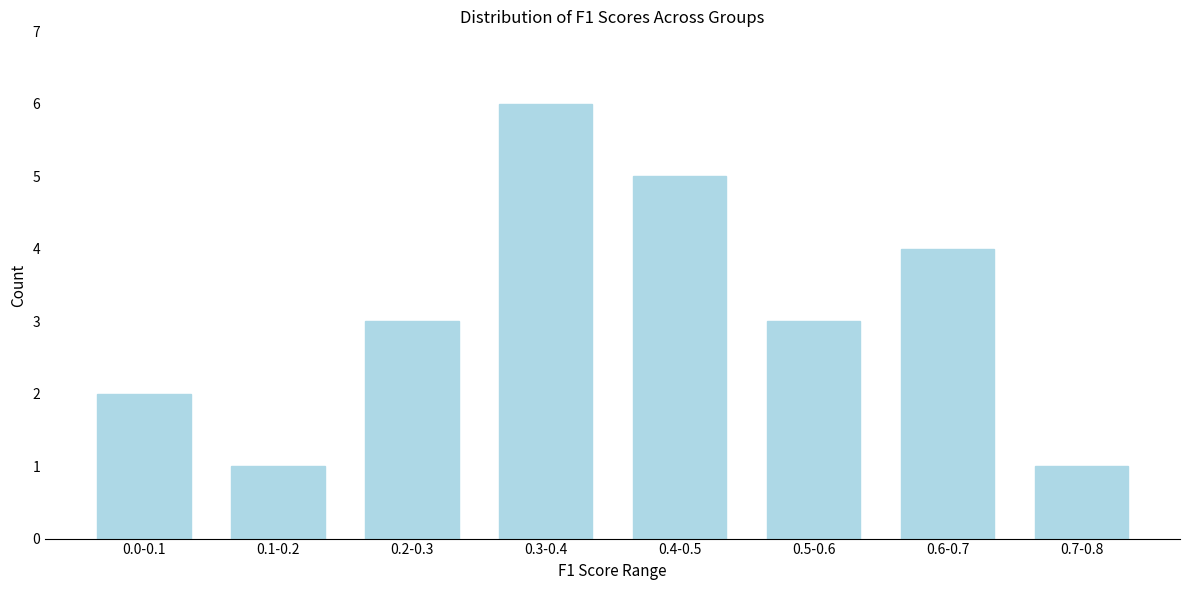

Reading right to left, what are all the values shown in this chart?

0.7-0.8=1	0.6-0.7=4	0.5-0.6=3	0.4-0.5=5	0.3-0.4=6	0.2-0.3=3	0.1-0.2=1	0.0-0.1=2